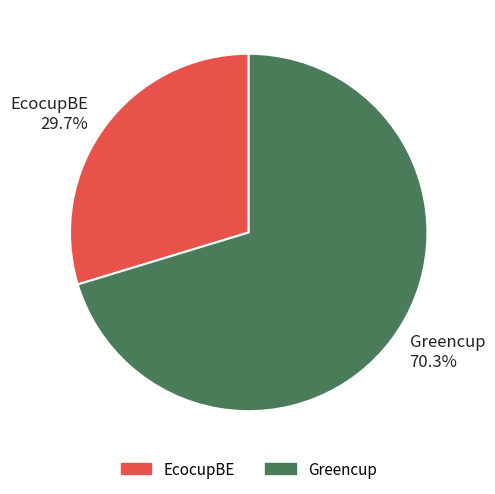

Which has a higher value, Greencup or EcocupBE?

Greencup